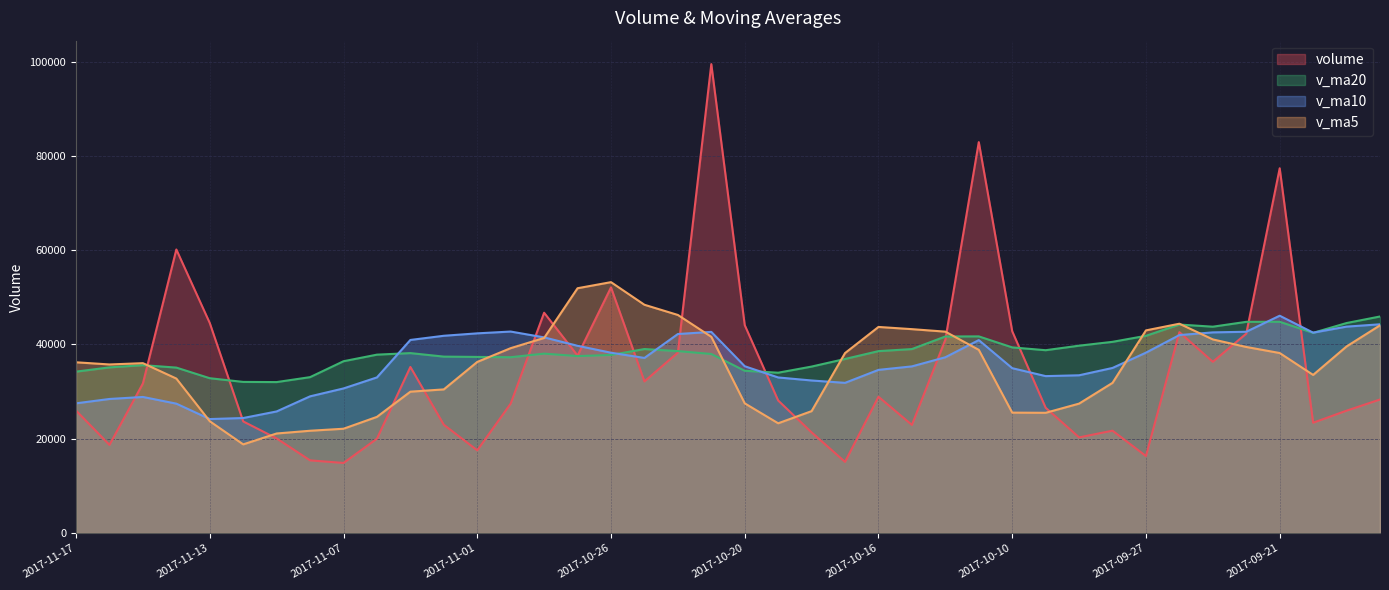

Which series has the largest total across all categories?

v_ma20